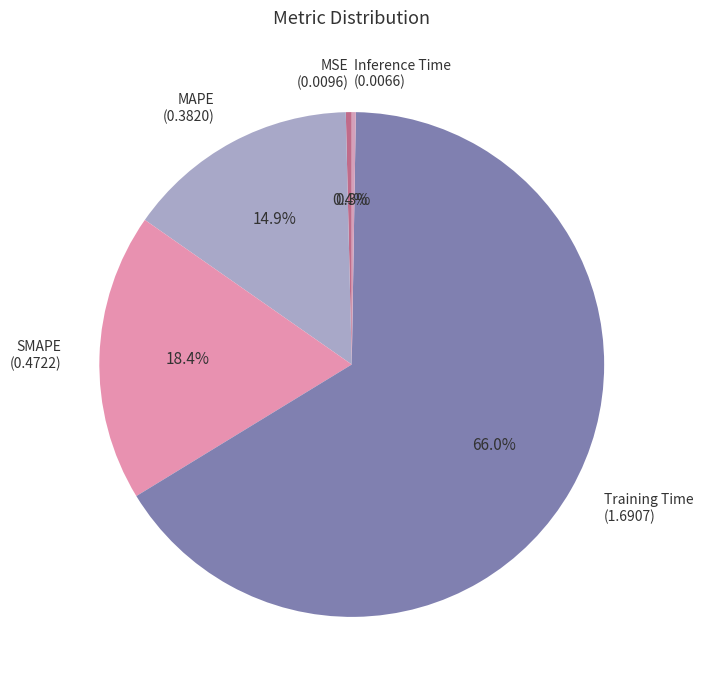

Is it true that SMAPE is 18% of the pie?

True